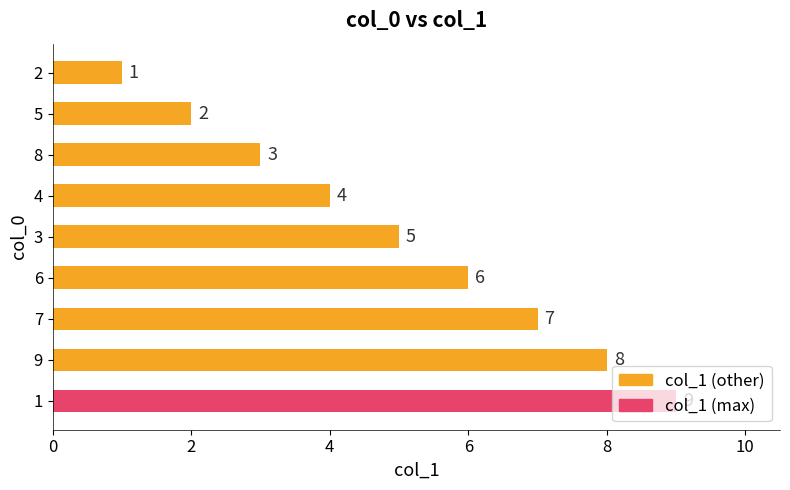

What is the average value?

5